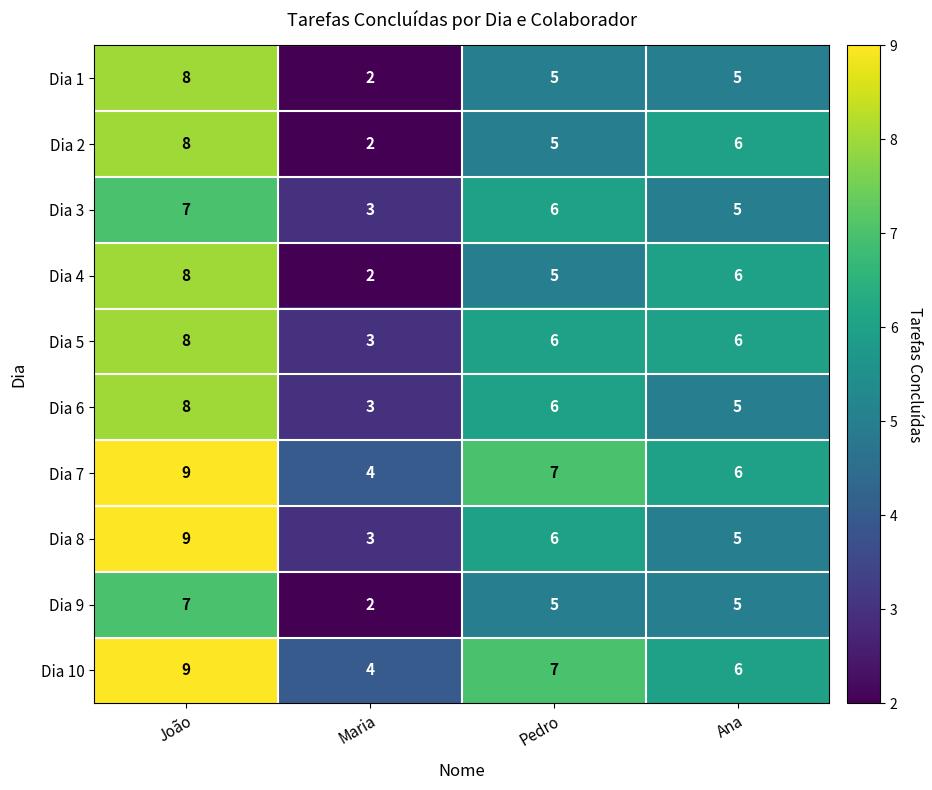

What is the total value across all series at João?

81